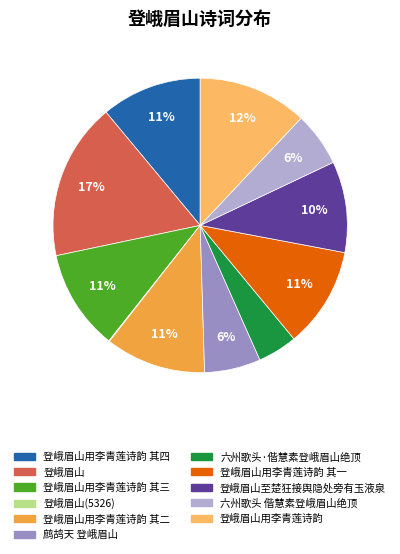

To the nearest percent, what portion does 登峨眉山用李青莲诗韵 其一 represent?

11%